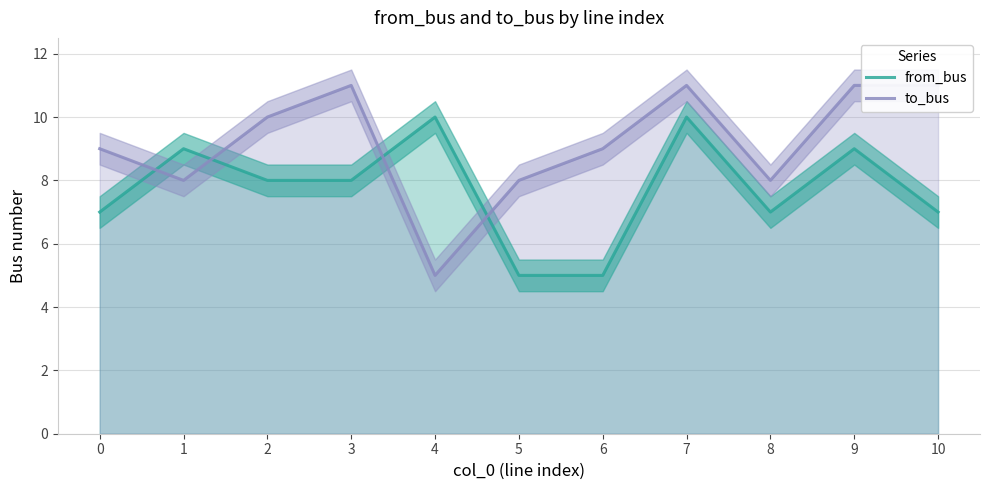

Which series has the largest total across all categories?

to_bus